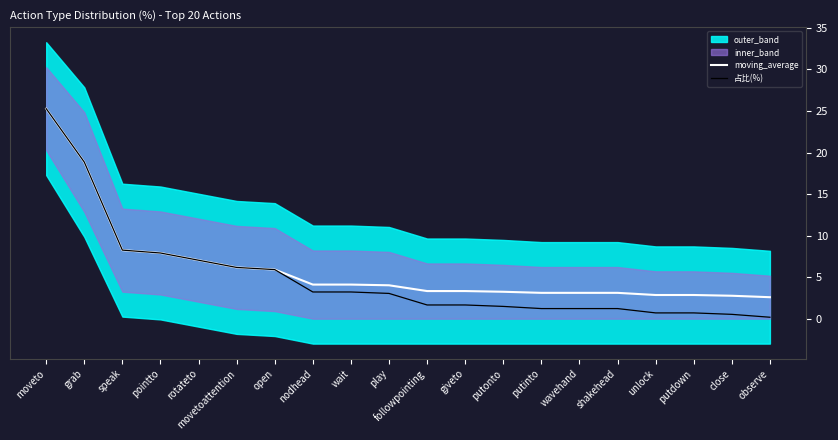

Reading right to left, list all the values displayed in this chart.

moving_average: 2.6	2.8	2.9	2.9	3.1	3.1	3.1	3.2	3.3	3.3	4.0	4.1	4.1	5.9	6.2	7.0	7.9	8.2	18.9	25.3
占比(%): 0.2	0.5	0.7	0.7	1.2	1.2	1.2	1.5	1.7	1.7	3.0	3.2	3.2	5.9	6.2	7.0	7.9	8.3	18.9	25.3